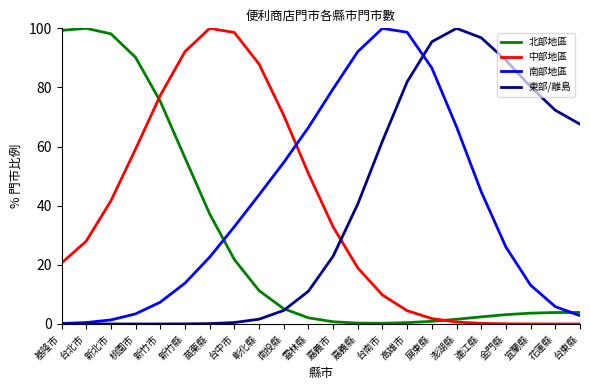

What are all the series names shown in the legend?

北部地區, 中部地區, 南部地區, 東部/離島